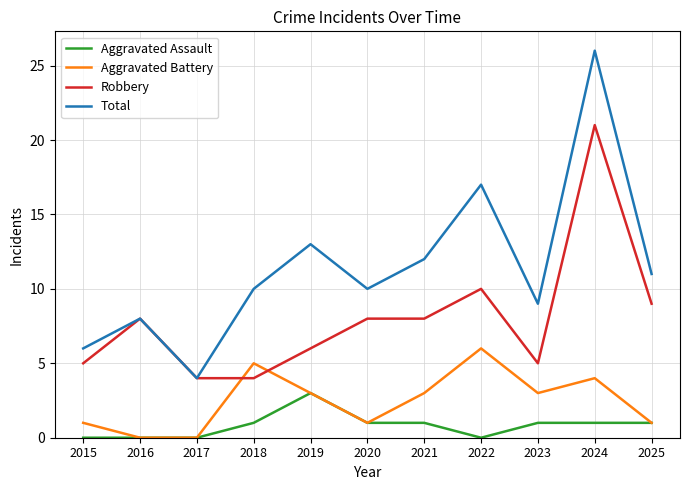

Does the chart have visible grid lines?

Yes